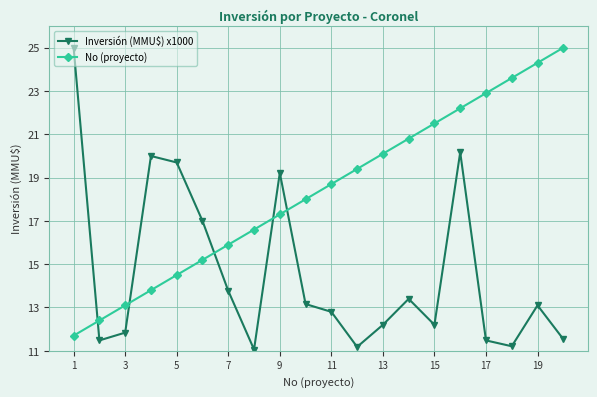

What is the value of the No (proyecto) point at the 5th from the left?

14.5